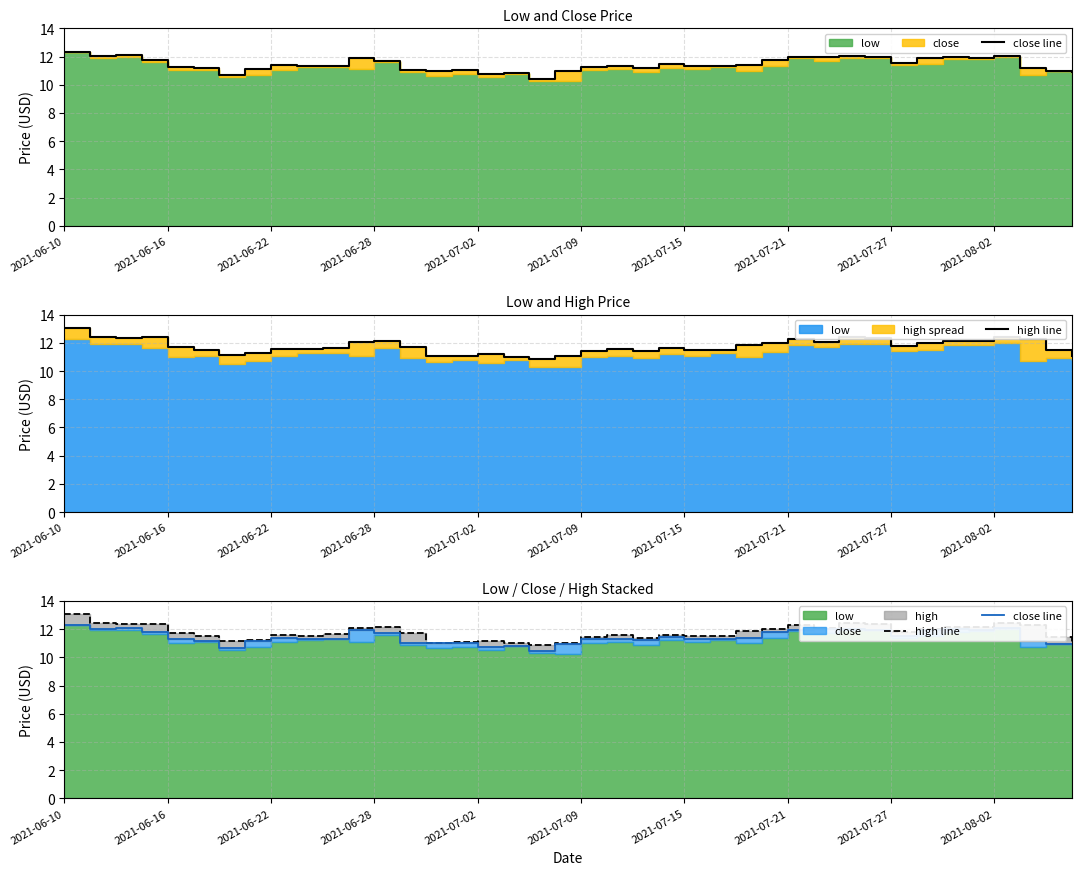

What is the sum of all high line values?

470.2